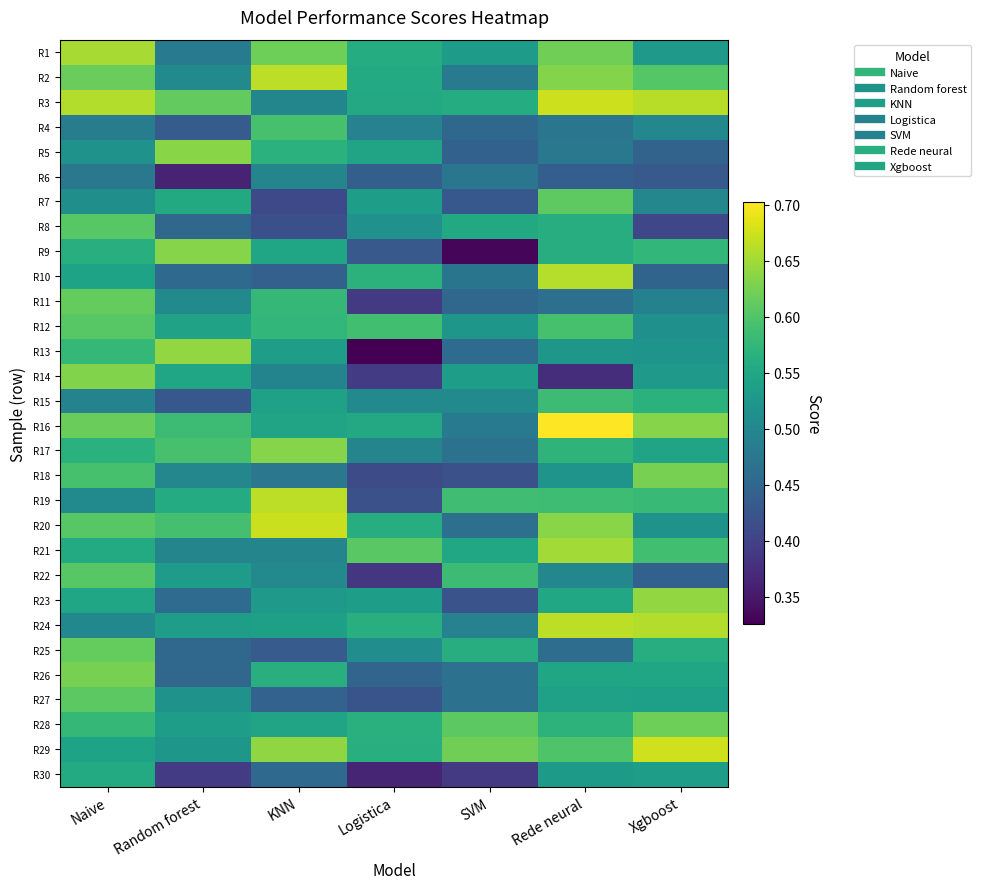

Count the number of categories in the chart.

7